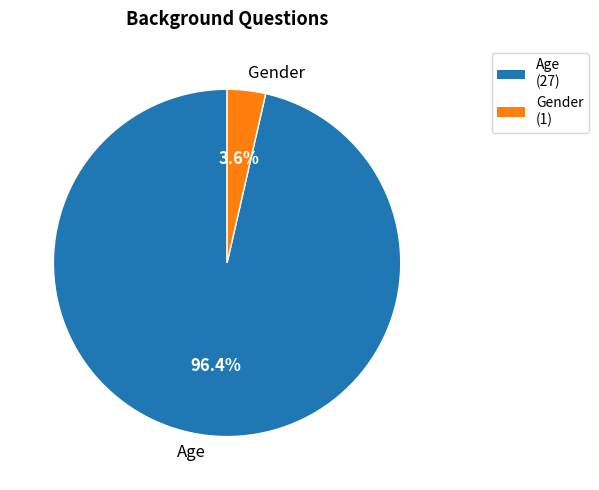

What is the total percentage of Age and Gender?

100.0%